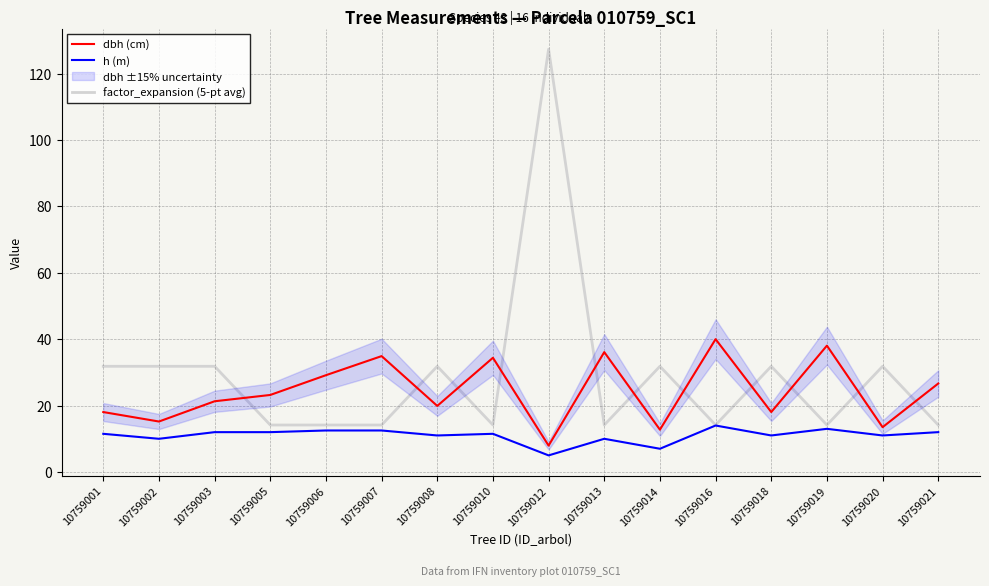

True or false: factor_expansion (5-pt avg) has a value of 31.8 at 10759008.

True